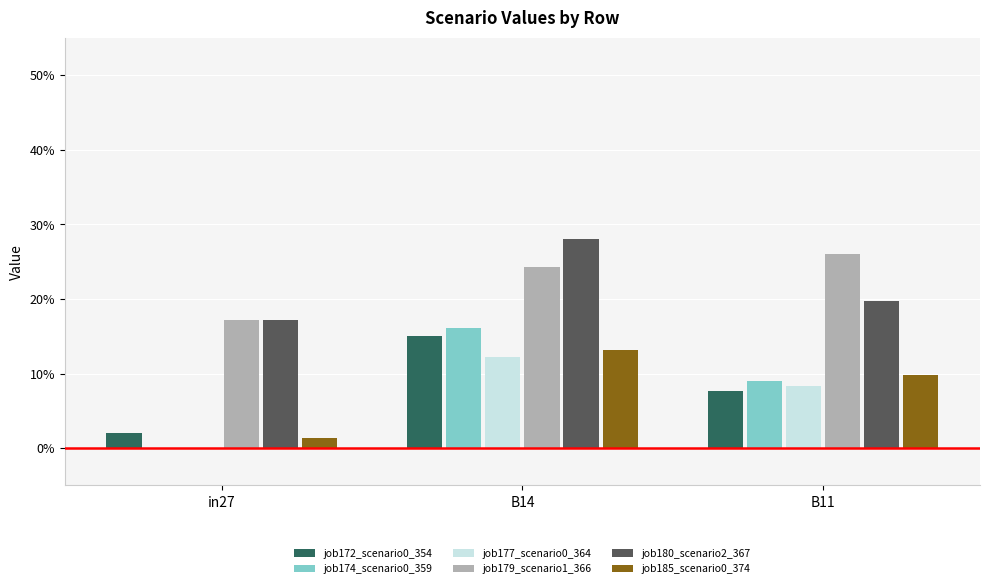

What is the maximum value shown in the chart?

0.3